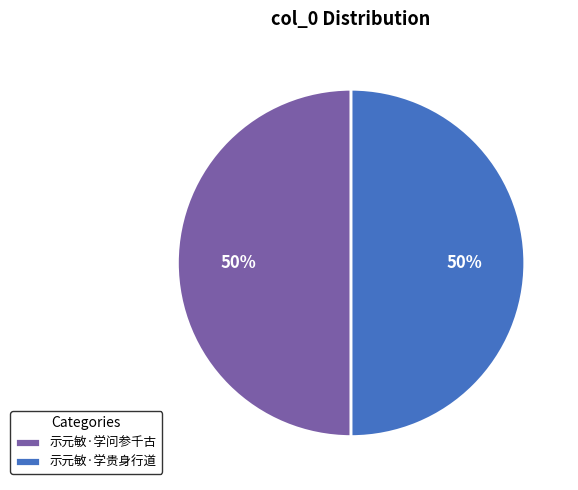

To the nearest percent, what portion does 示元敏·学问参千古 represent?

50%